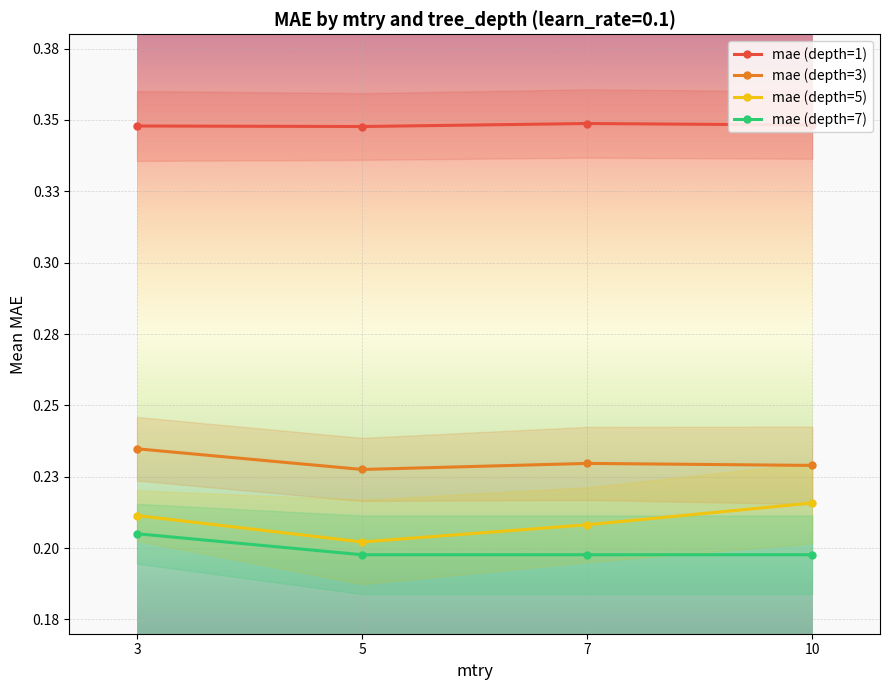

At 5, list the series in order from smallest to largest.

mae (depth=7), mae (depth=5), mae (depth=3), mae (depth=1)